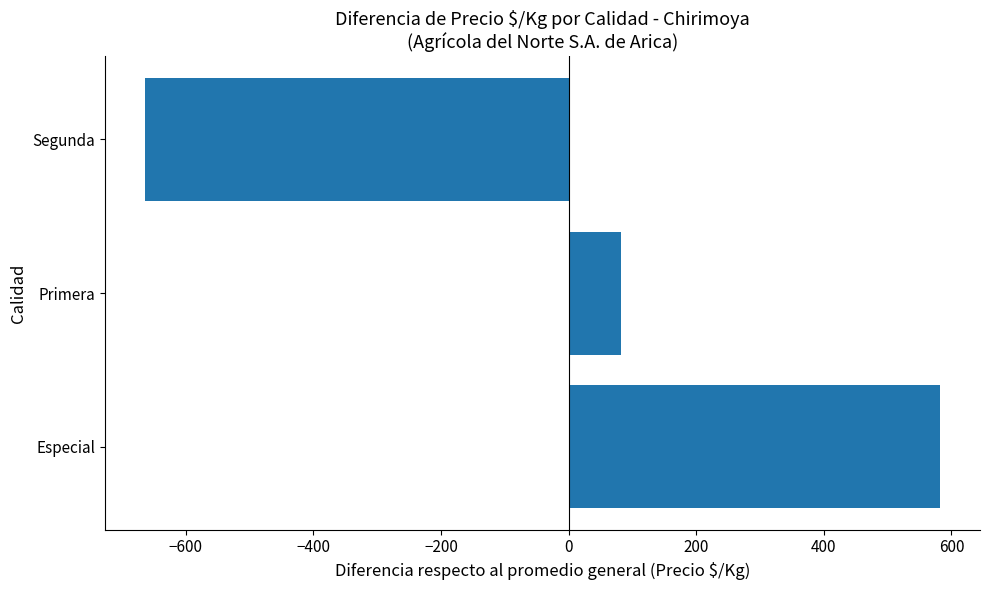

What is the difference between the maximum and second lowest values?

501.0